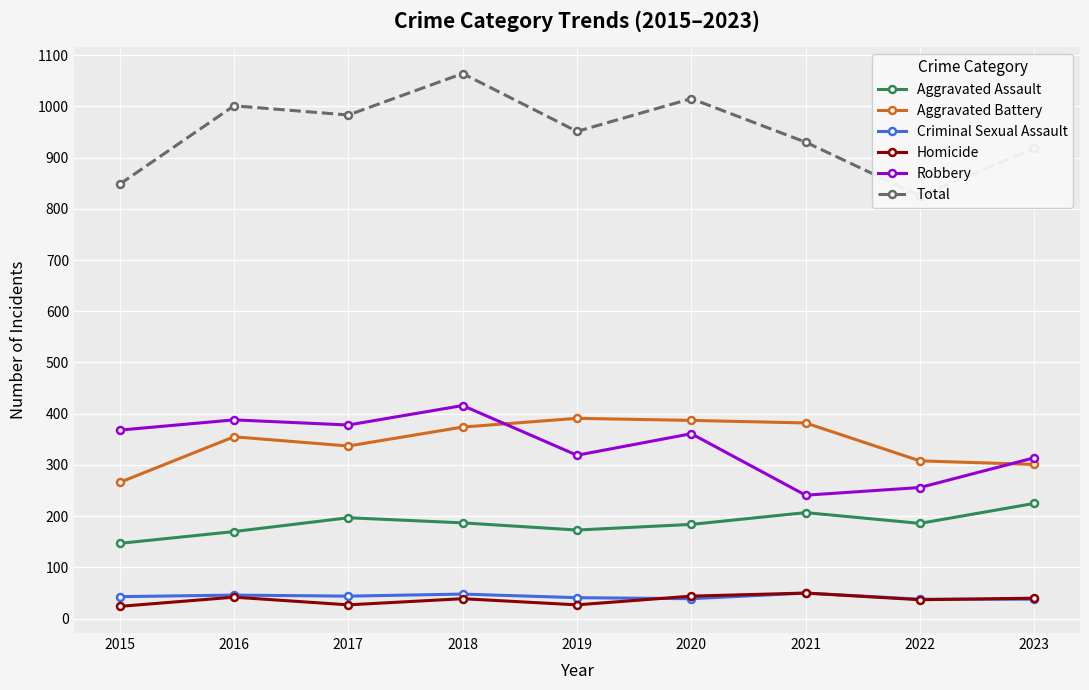

How many data points in Aggravated Assault are less than 186?

4